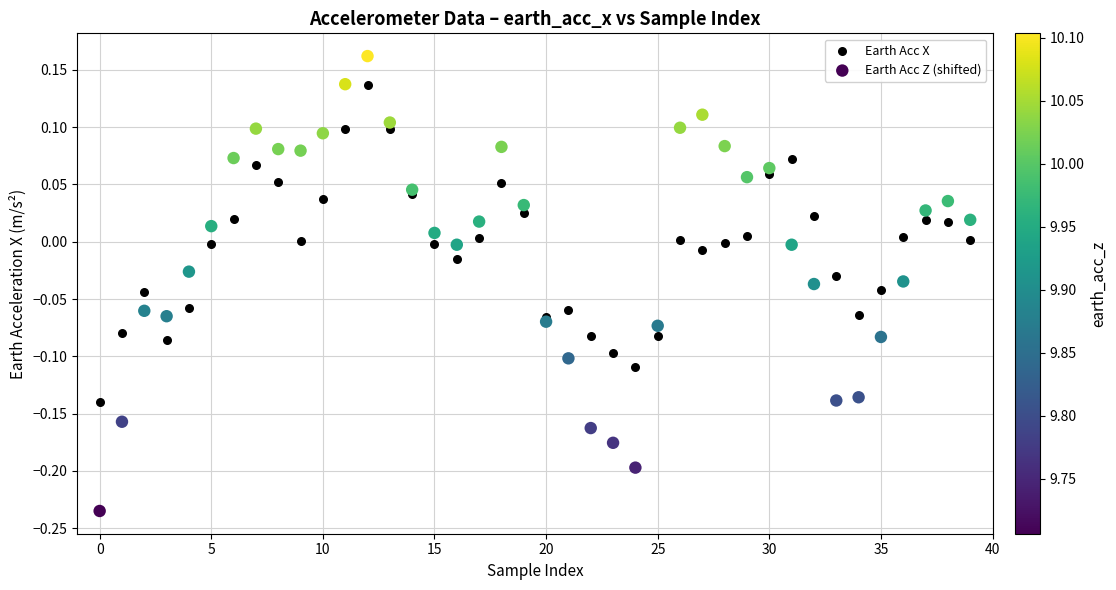

What are all the series names shown in the legend?

Earth Acc X, Earth Acc Z (shifted)